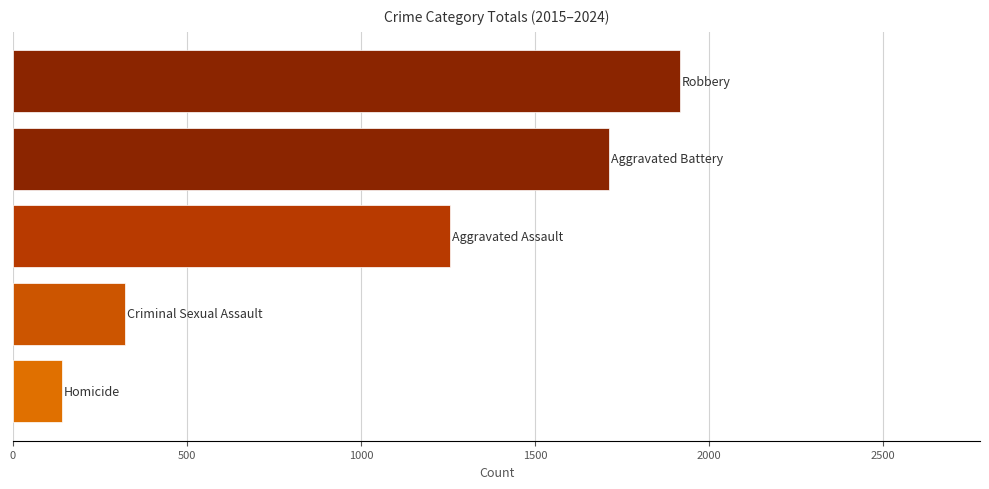

What is the smallest value displayed?

142